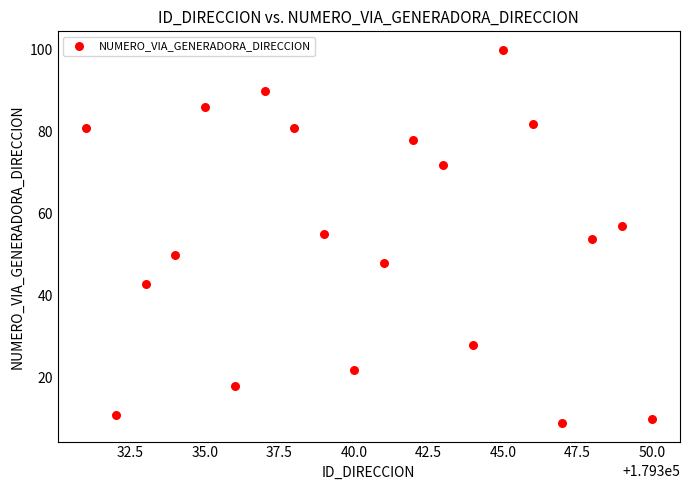

What is the range of Y values (max minus min)?

91